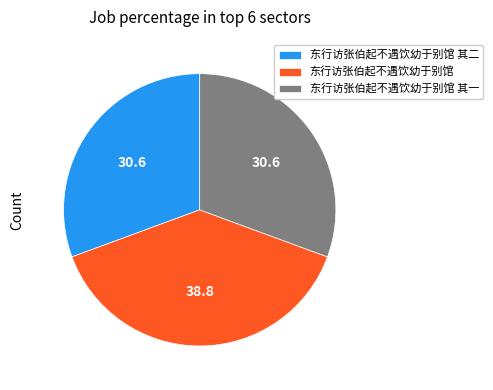

Count the number of slices in the pie.

3